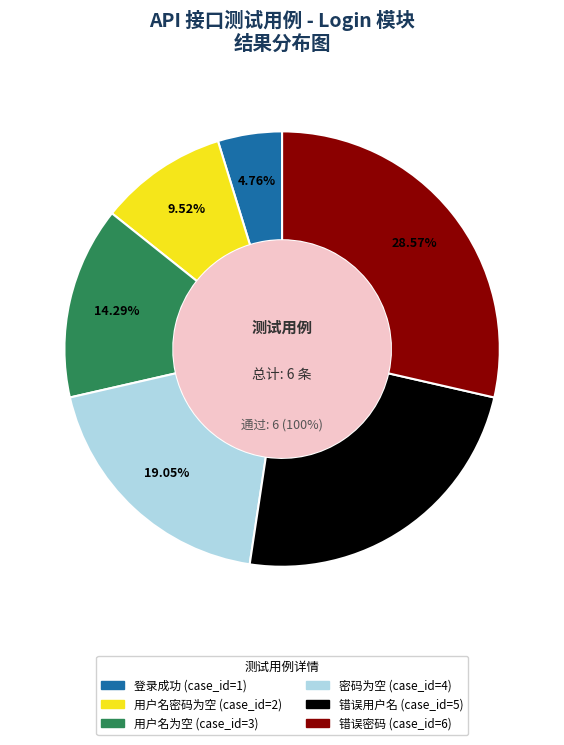

To the nearest percent, what percentage of the pie is 错误用户名?

24%